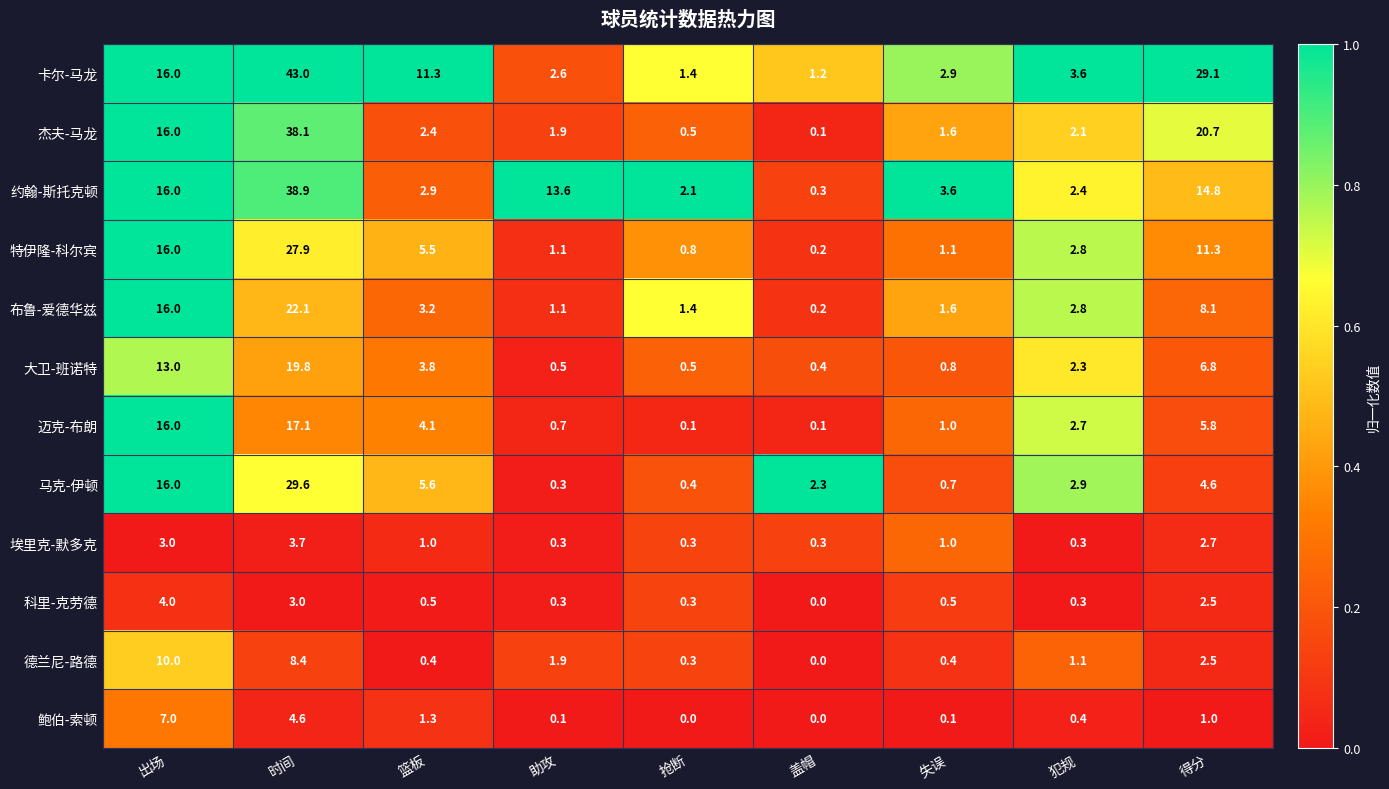

Rank the series by their maximum value, from lowest to highest.

埃里克-默多克, 科里-克劳德, 鲍伯-索顿, 德兰尼-路德, 迈克-布朗, 大卫-班诺特, 布鲁-爱德华兹, 特伊隆-科尔宾, 马克-伊顿, 杰夫-马龙, 约翰-斯托克顿, 卡尔-马龙